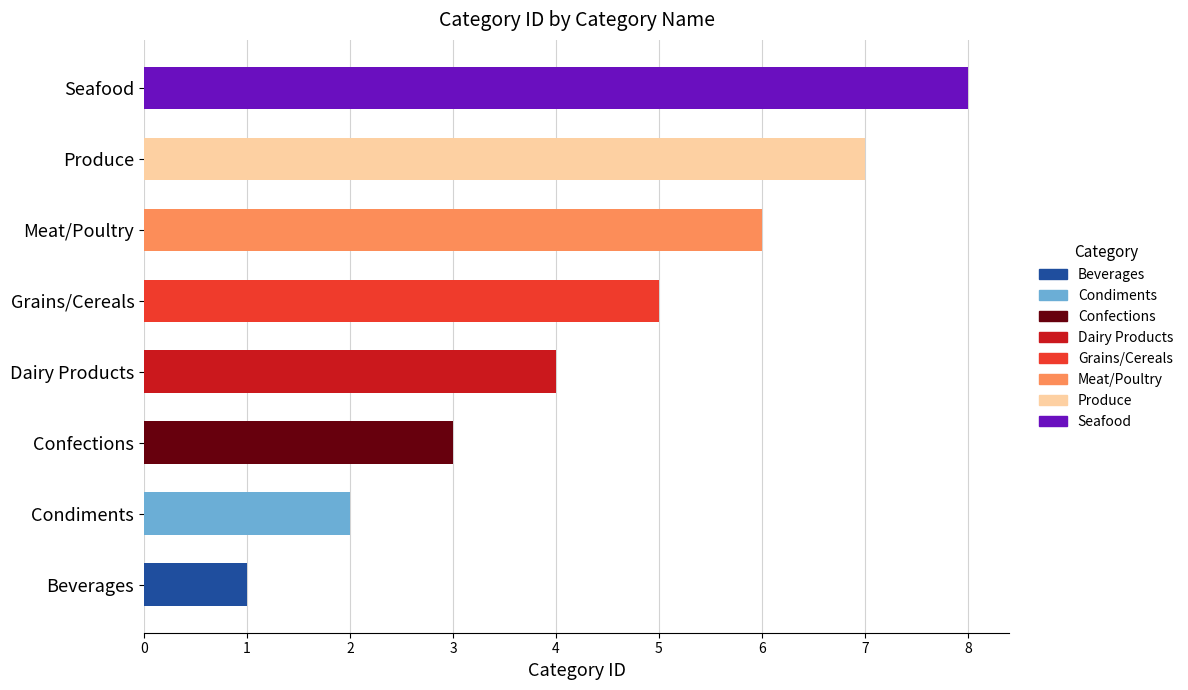

Count the number of data series in this chart.

8